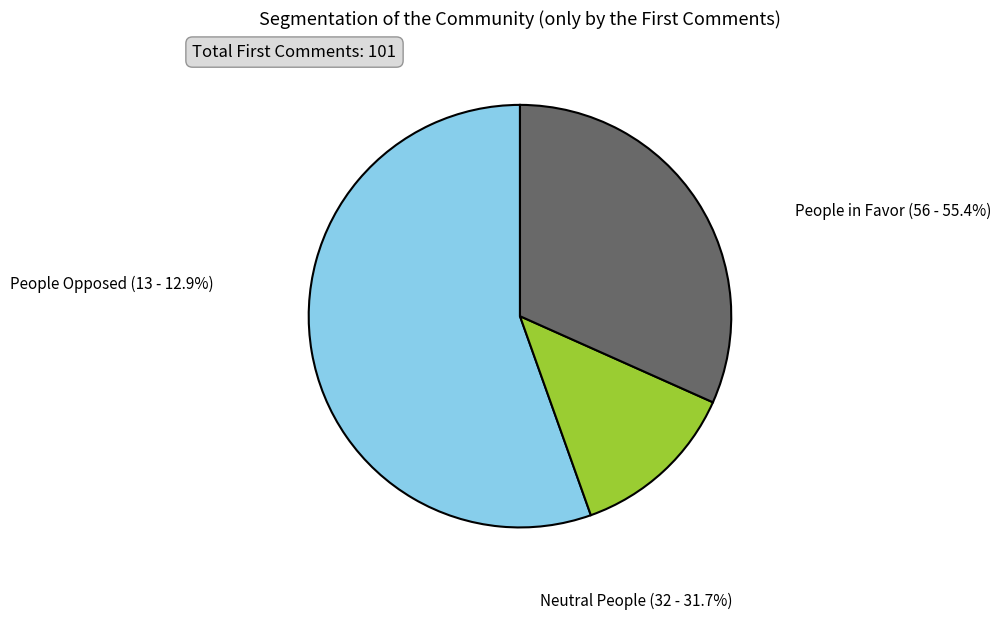

Is there a majority slice in this chart?

Yes